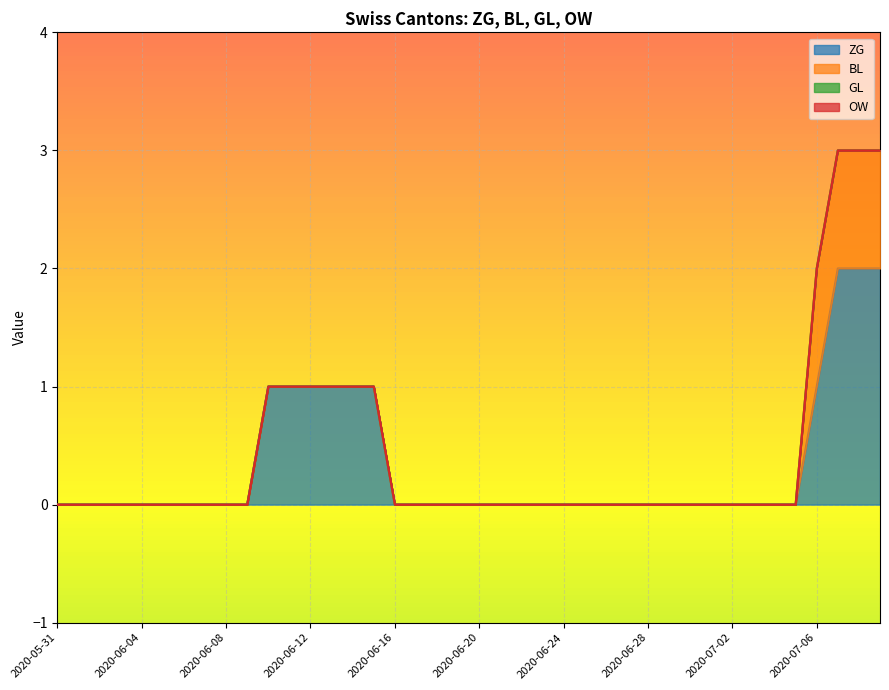

Reading left to right, what are all the values shown in this chart?

ZG: 0	0	0	0	0	0	0	0	0	0	1	1	1	1	1	1	0	0	0	0	0	0	0	0	0	0	0	0	0	0	0	0	0	0	0	0	1	2	2	2
BL: 0	0	0	0	0	0	0	0	0	0	0	0	0	0	0	0	0	0	0	0	0	0	0	0	0	0	0	0	0	0	0	0	0	0	0	0	1	1	1	1
GL: 0	0	0	0	0	0	0	0	0	0	0	0	0	0	0	0	0	0	0	0	0	0	0	0	0	0	0	0	0	0	0	0	0	0	0	0	0	0	0	0
OW: 0	0	0	0	0	0	0	0	0	0	0	0	0	0	0	0	0	0	0	0	0	0	0	0	0	0	0	0	0	0	0	0	0	0	0	0	0	0	0	0